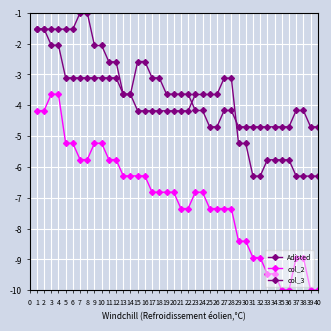

Which series has the widest spread of values?

col_2